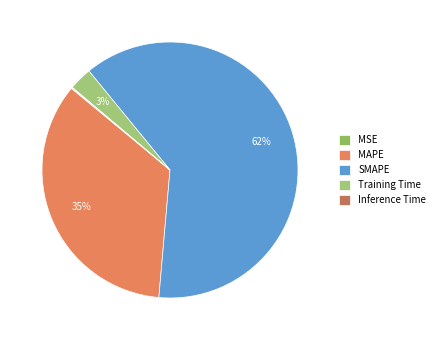

Is SMAPE the majority of the pie?

Yes